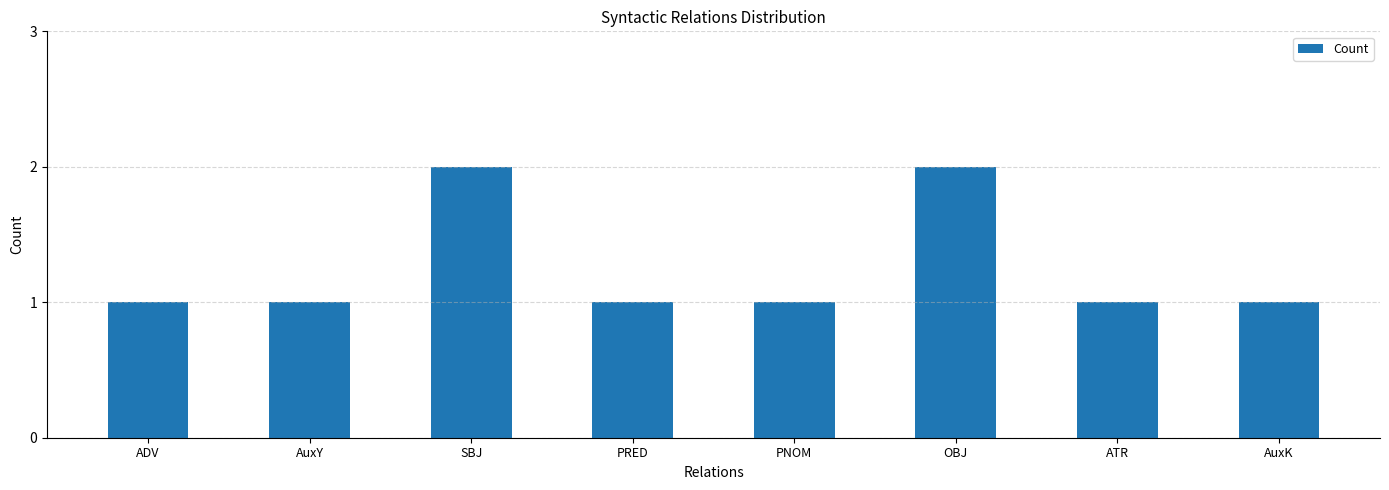

How many values are between 1 and 2?

8